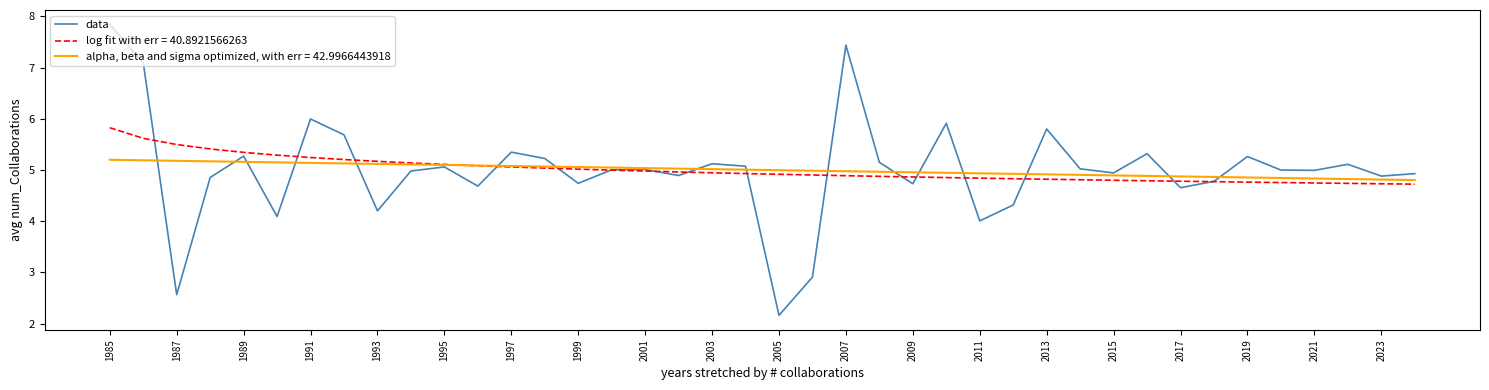

What is the minimum value shown in the chart?

2.2